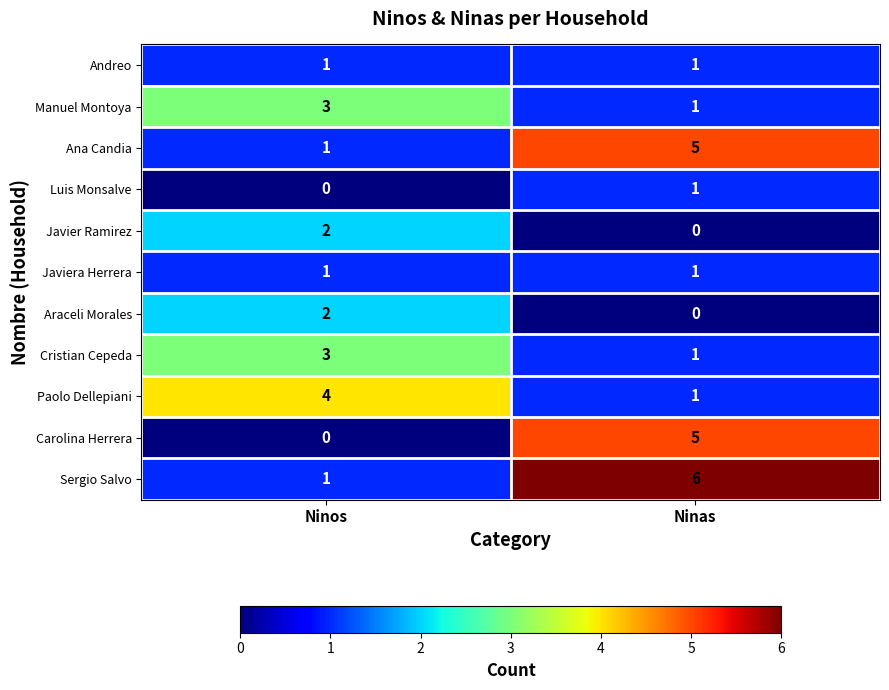

Reading left to right, what are all the values shown in this chart?

Andreo: Ninos=1	Ninas=1
Manuel Montoya: Ninos=3	Ninas=1
Ana Candia: Ninos=1	Ninas=5
Luis Monsalve: Ninos=0	Ninas=1
Javier Ramirez: Ninos=2	Ninas=0
Javiera Herrera: Ninos=1	Ninas=1
Araceli Morales: Ninos=2	Ninas=0
Cristian Cepeda: Ninos=3	Ninas=1
Paolo Dellepiani: Ninos=4	Ninas=1
Carolina Herrera: Ninos=0	Ninas=5
Sergio Salvo: Ninos=1	Ninas=6